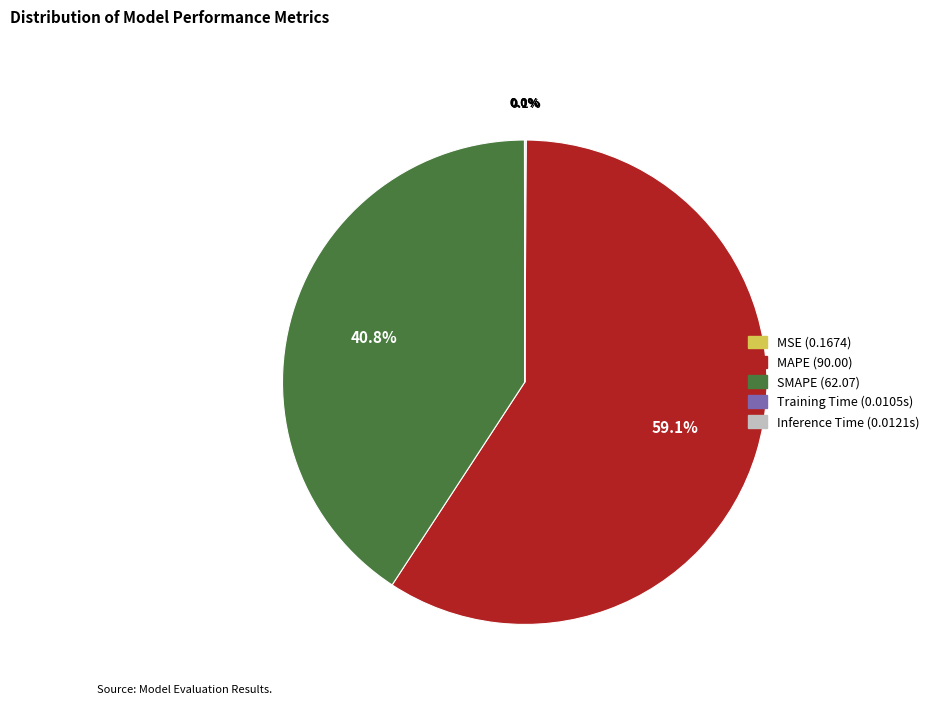

Is there any slice that represents more than half of the pie?

Yes